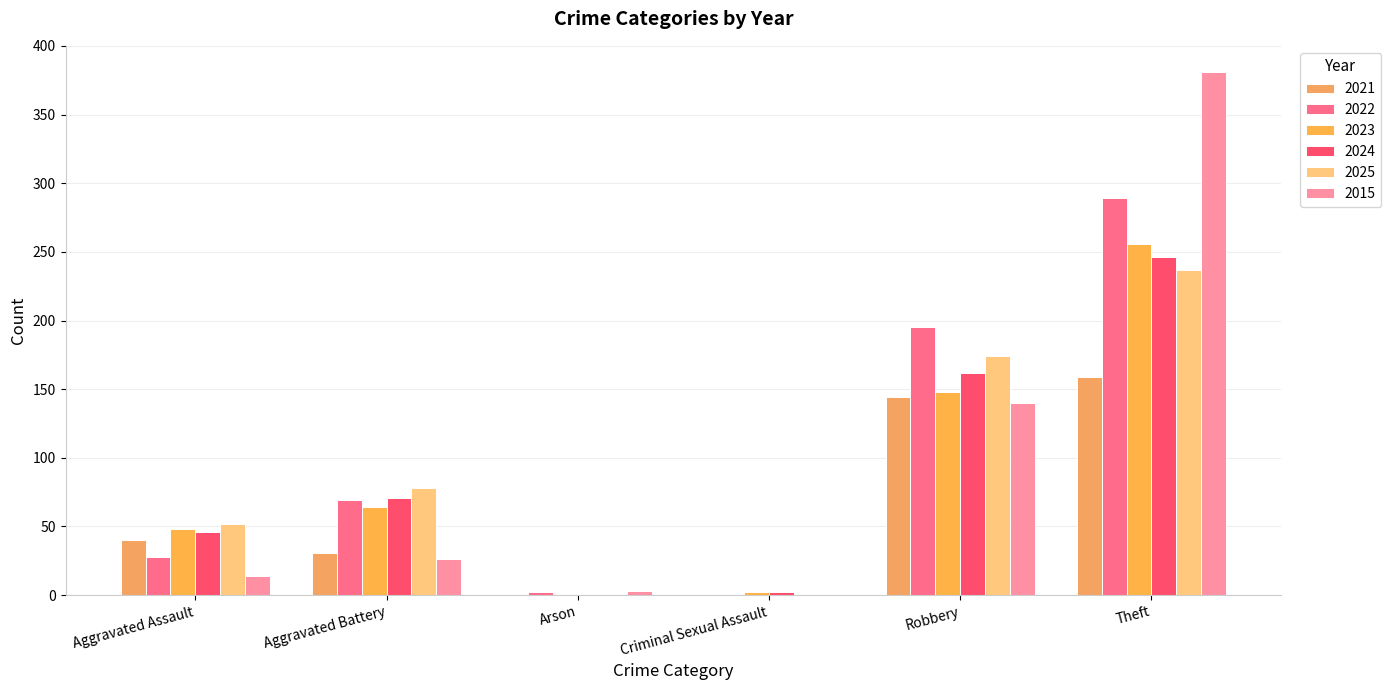

Between Criminal Sexual Assault and Theft, which is larger?

Theft